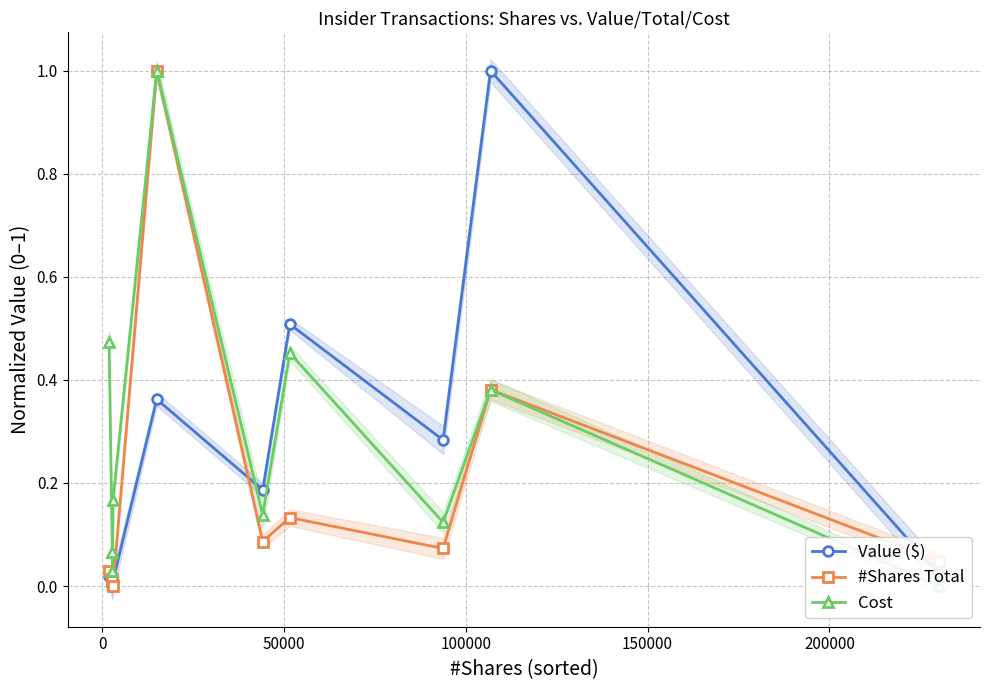

True or false: Value ($) has more than 0 points higher than both neighbors.

True